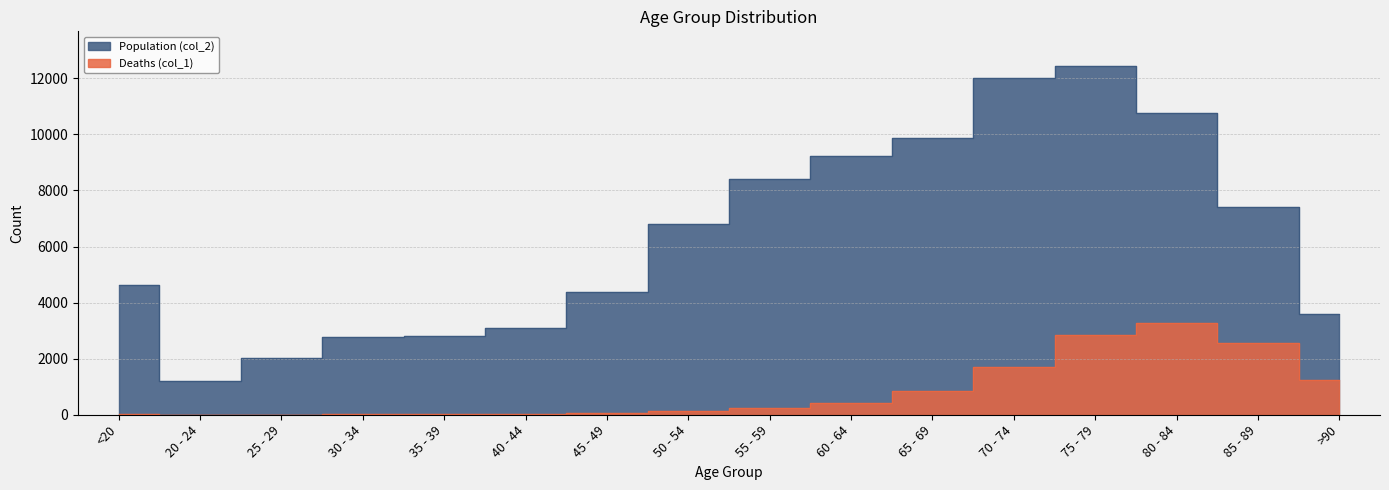

Which series has the widest spread of values?

Population (col_2)